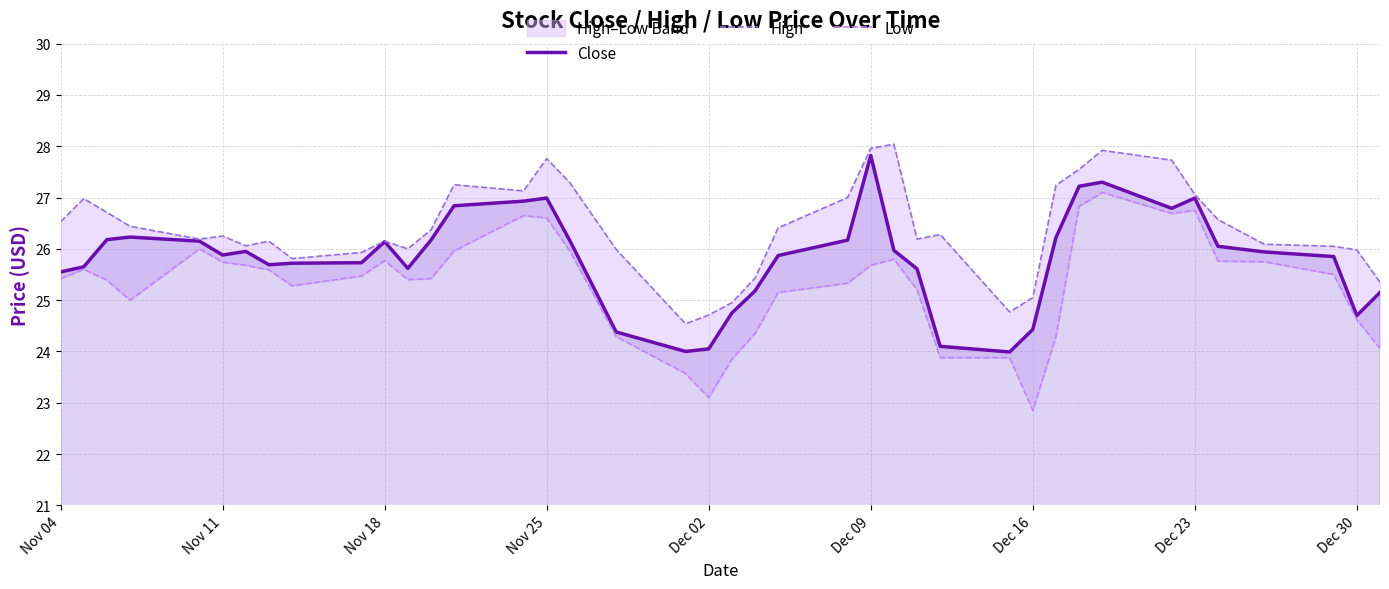

How many values in the Close series exceed 25?

32